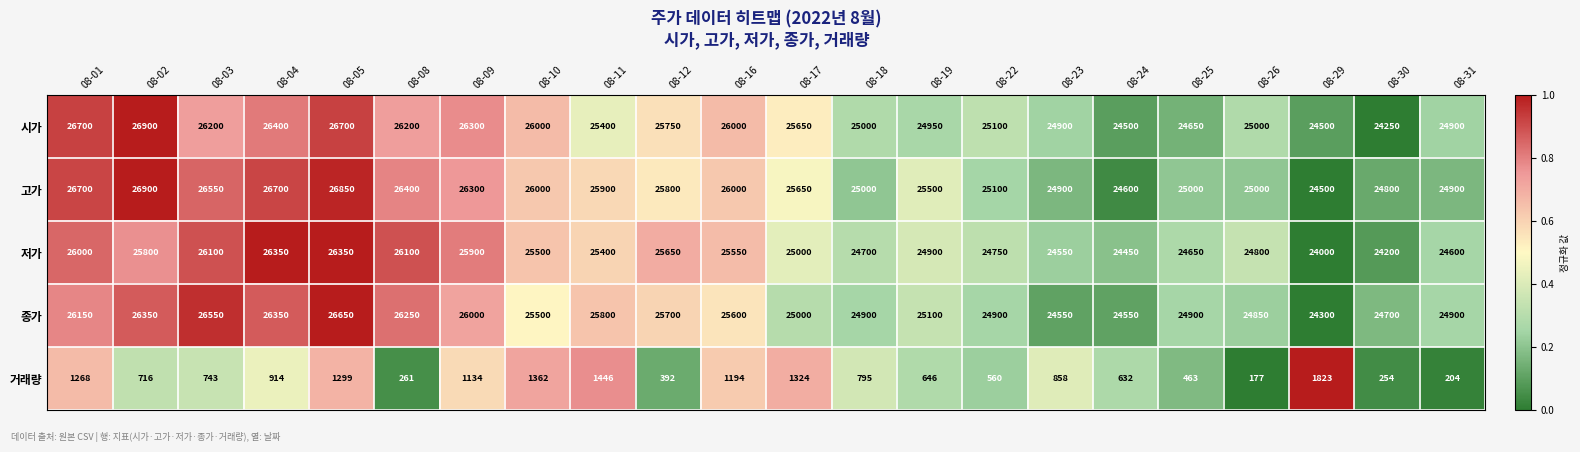

What is the sum of the 고가 values at 08-19 and 08-25?

50500